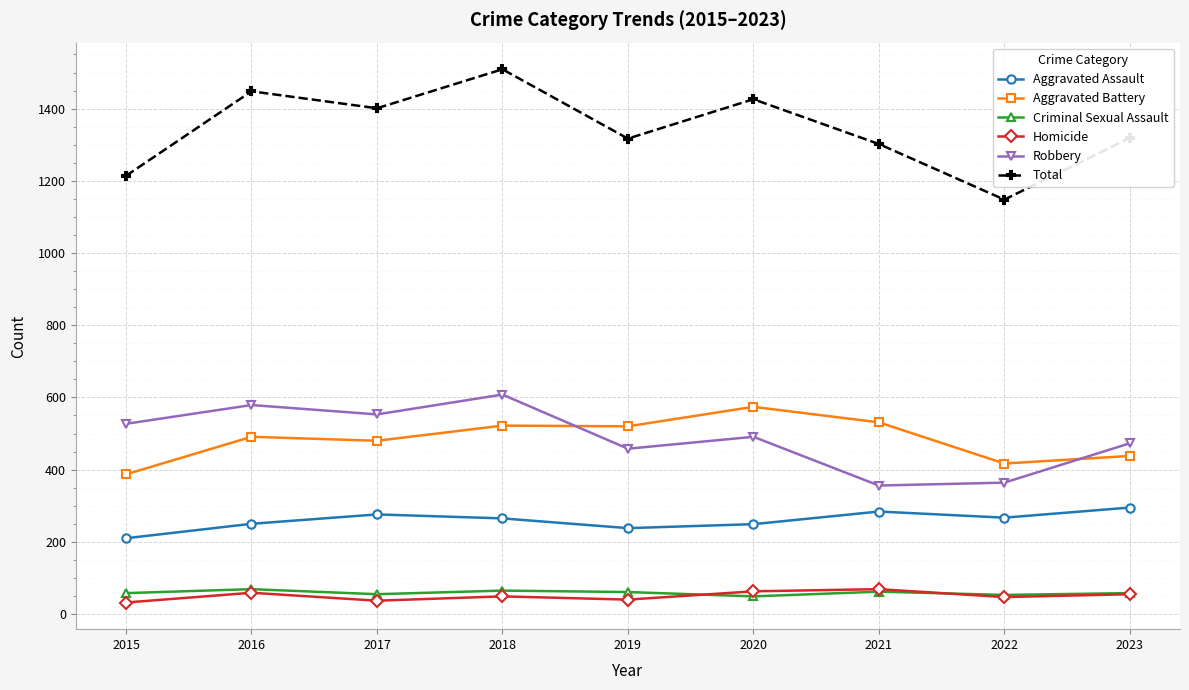

Is this an area chart (filled region under the line)?

No